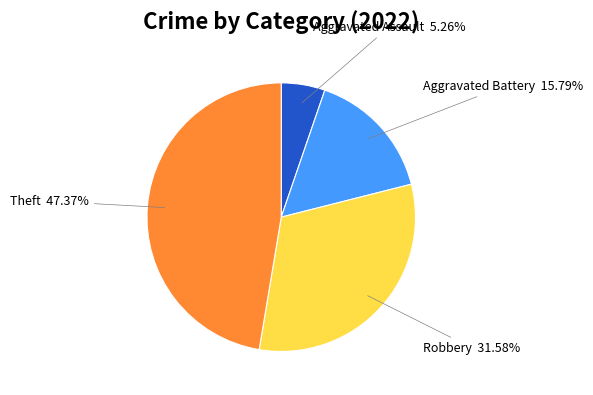

How many slices are in this pie chart?

4